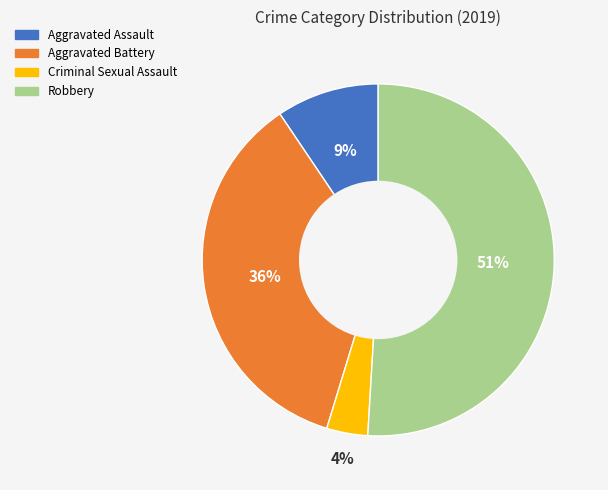

Count the number of slices in the pie.

4